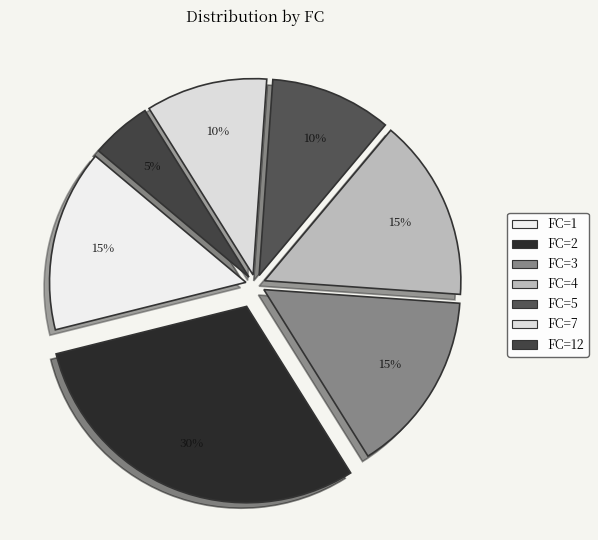

How many segments does this pie chart have?

7